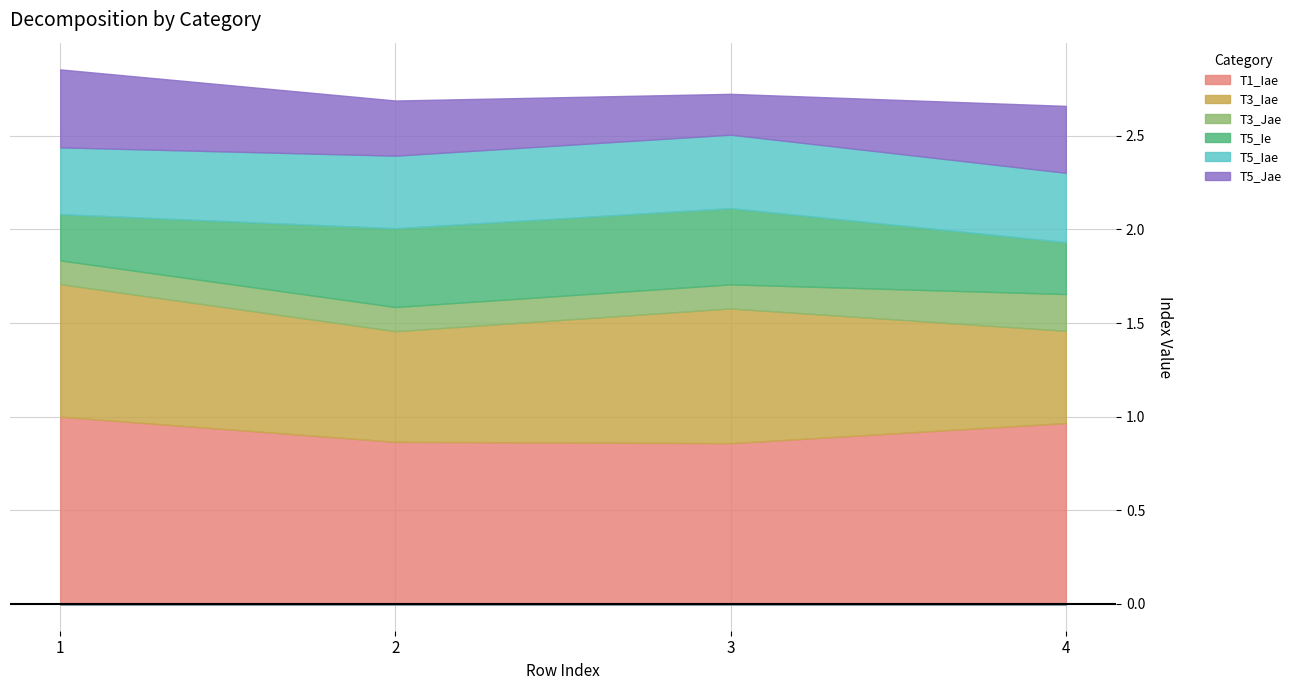

Rank the categories by T5_Ie value from highest to lowest.

2, 3, 4, 1